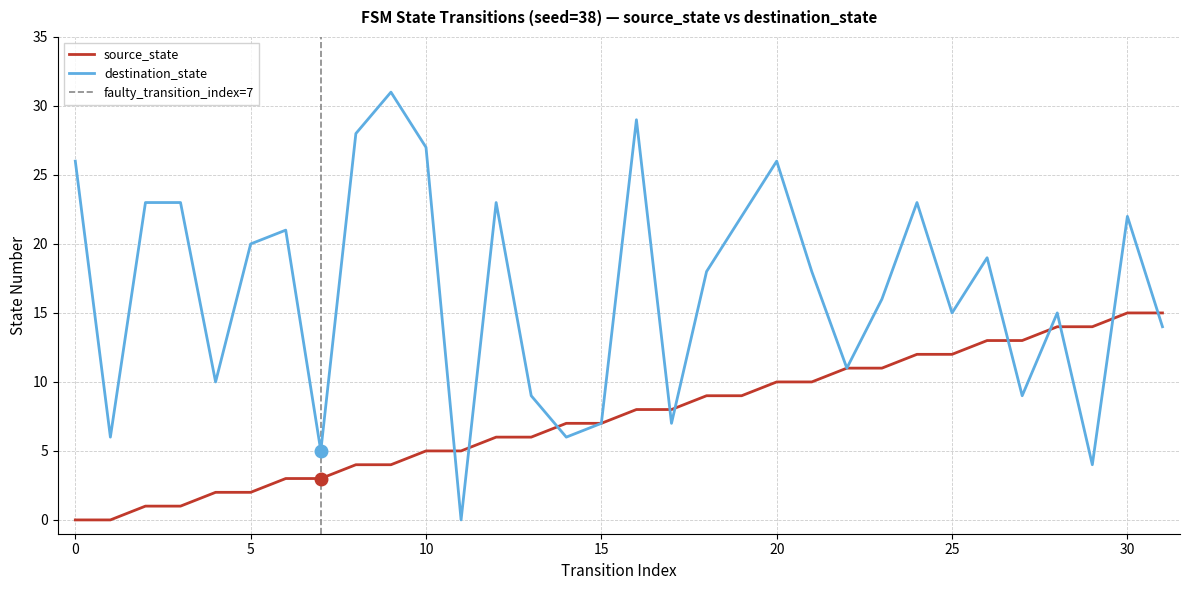

At which category does destination_state reach its first local peak?

6